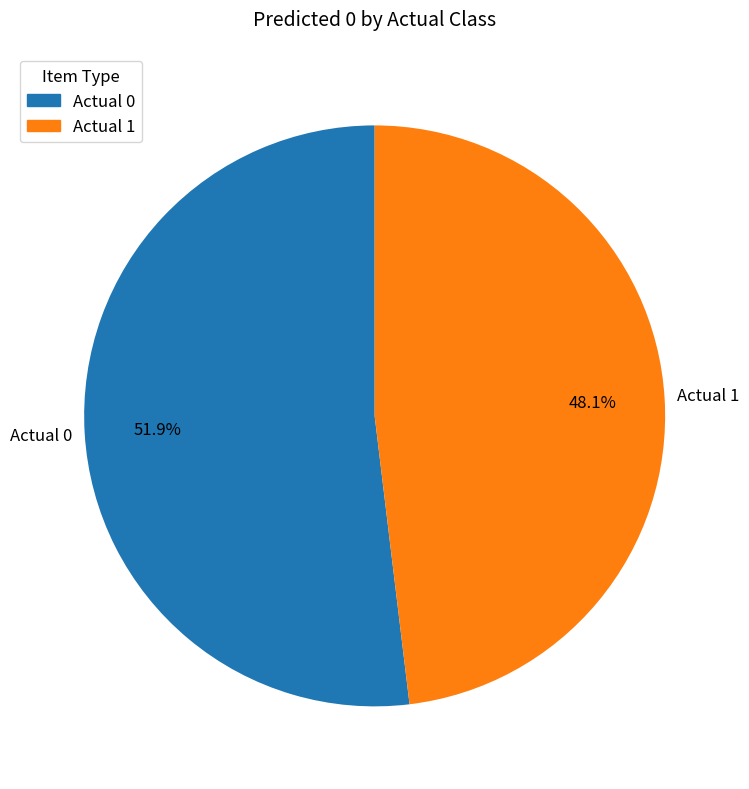

How many slices are in this pie chart?

2